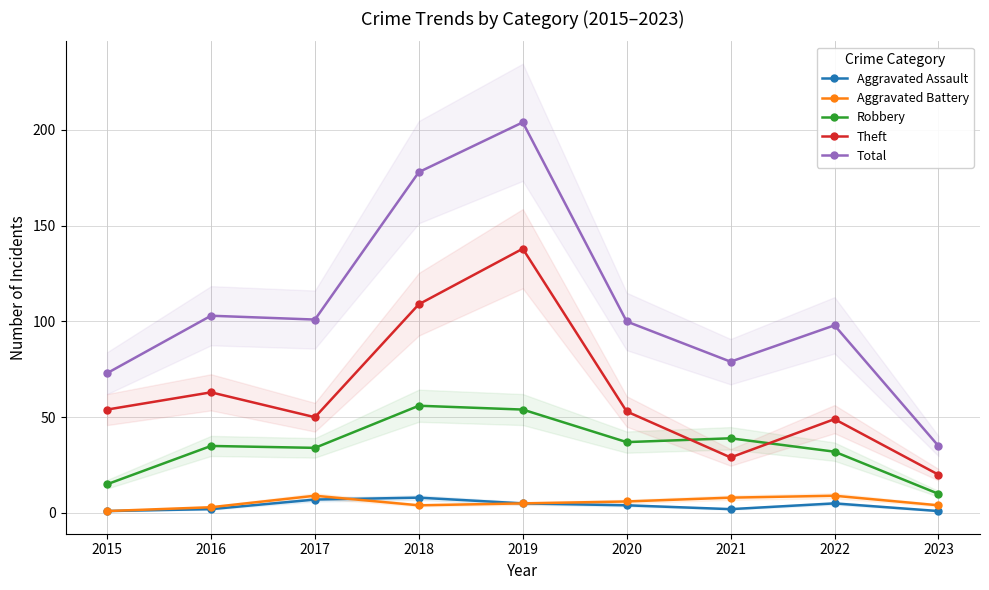

What is the spread (max minus min) of values at 2019?

199